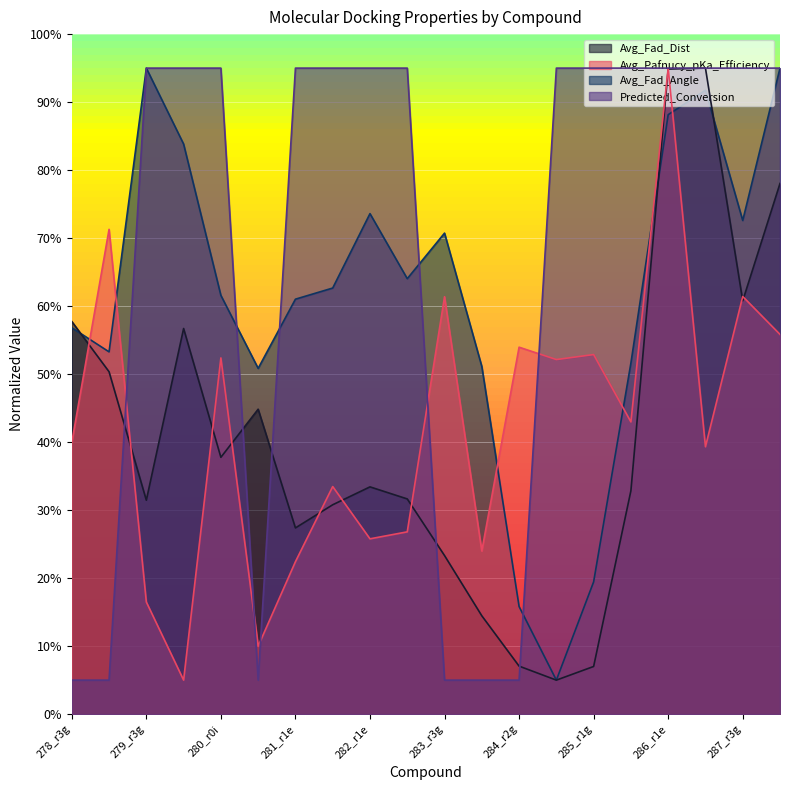

At which category is the sum across all series the highest?

286_r1e